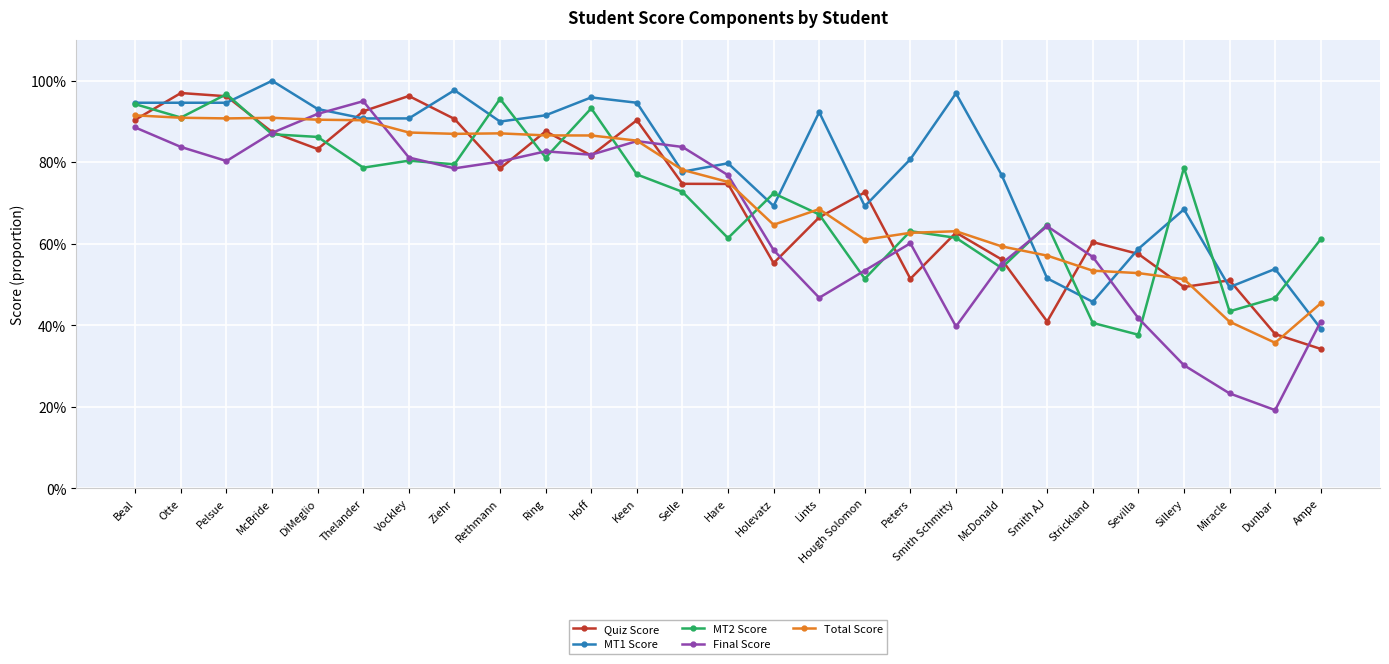

How many interior local peaks does the MT1 Score series have?

8